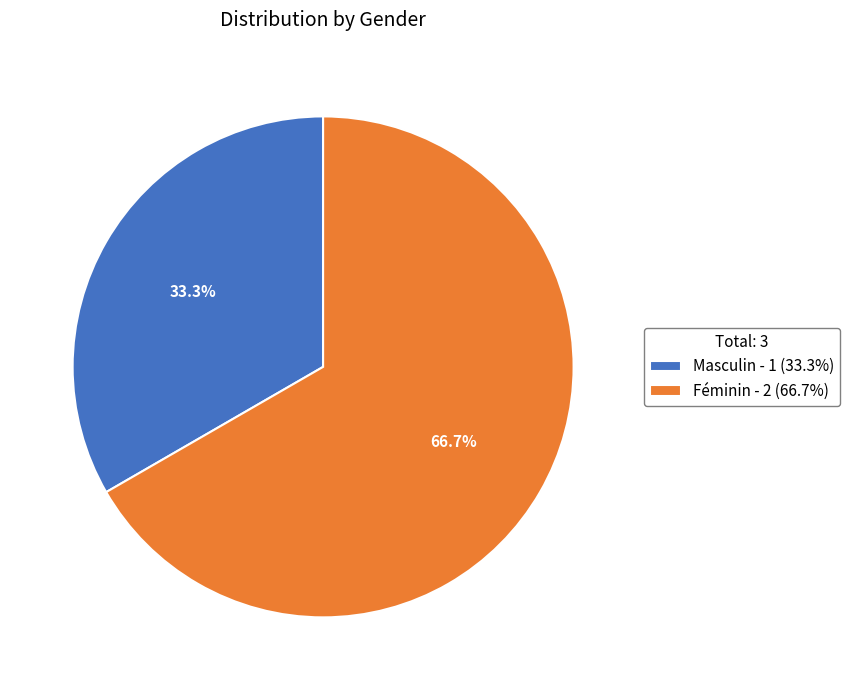

Approximately how many times larger is the value at Masculin compared to Féminin?

0.5